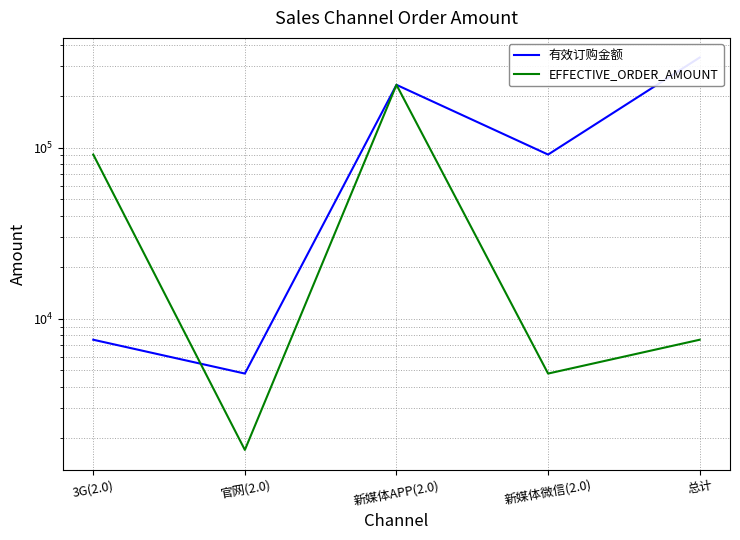

After their last crossing, which series has the higher values: 有效订购金额 or EFFECTIVE_ORDER_AMOUNT?

有效订购金额